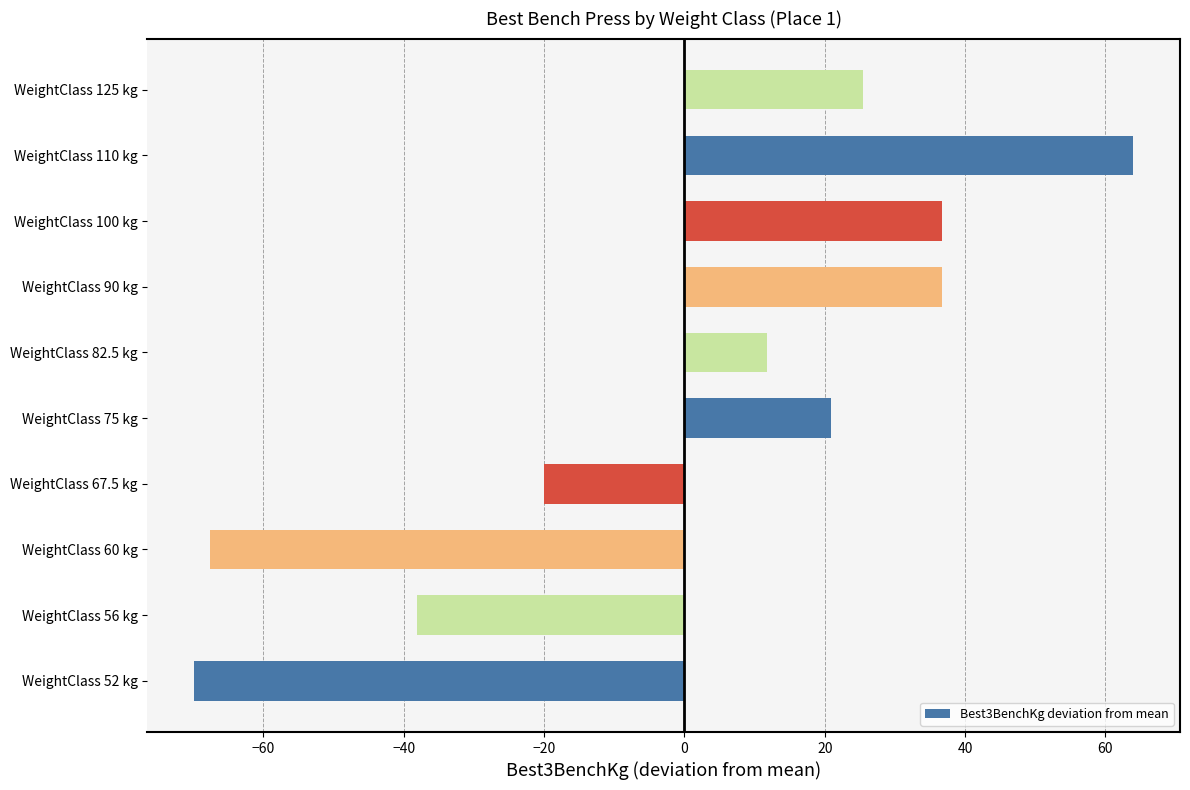

Are the bars horizontal?

Yes